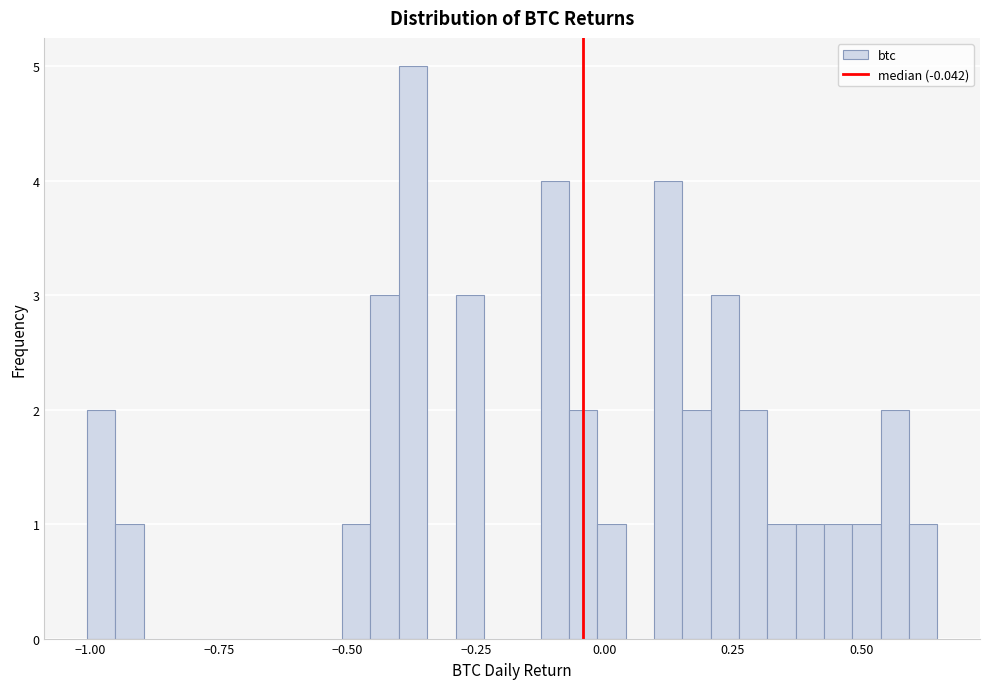

Around what value on the x-axis is the tallest bar? Give the approximate position of its centre, as read against the axis.

-0.35